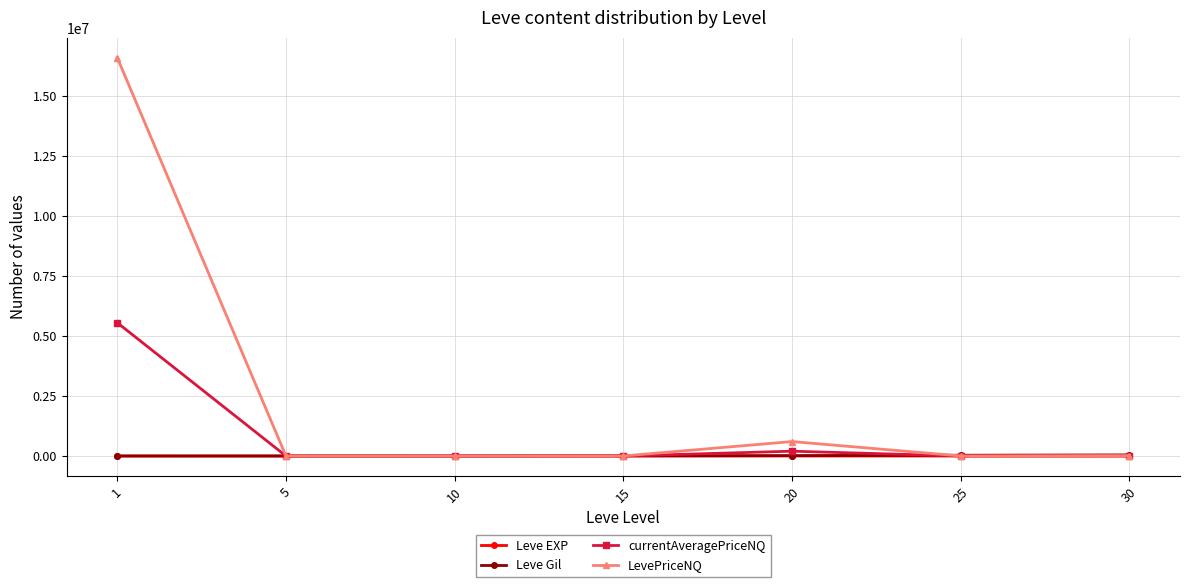

The currentAveragePriceNQ series shows 186.8 at 5. True or false?

True